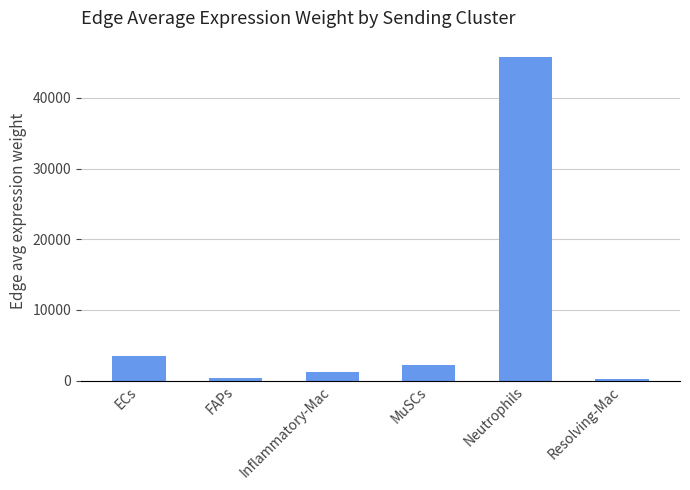

Which label corresponds to the largest value in the chart?

Neutrophils